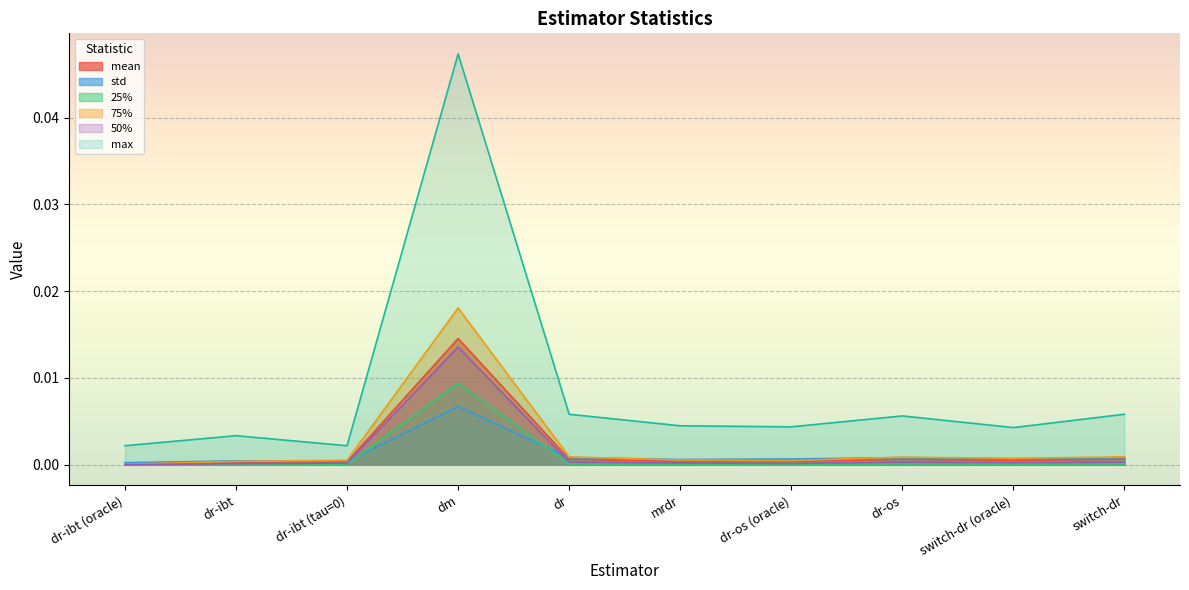

The 50% series shows 0.0 at dr-ibt. True or false?

True